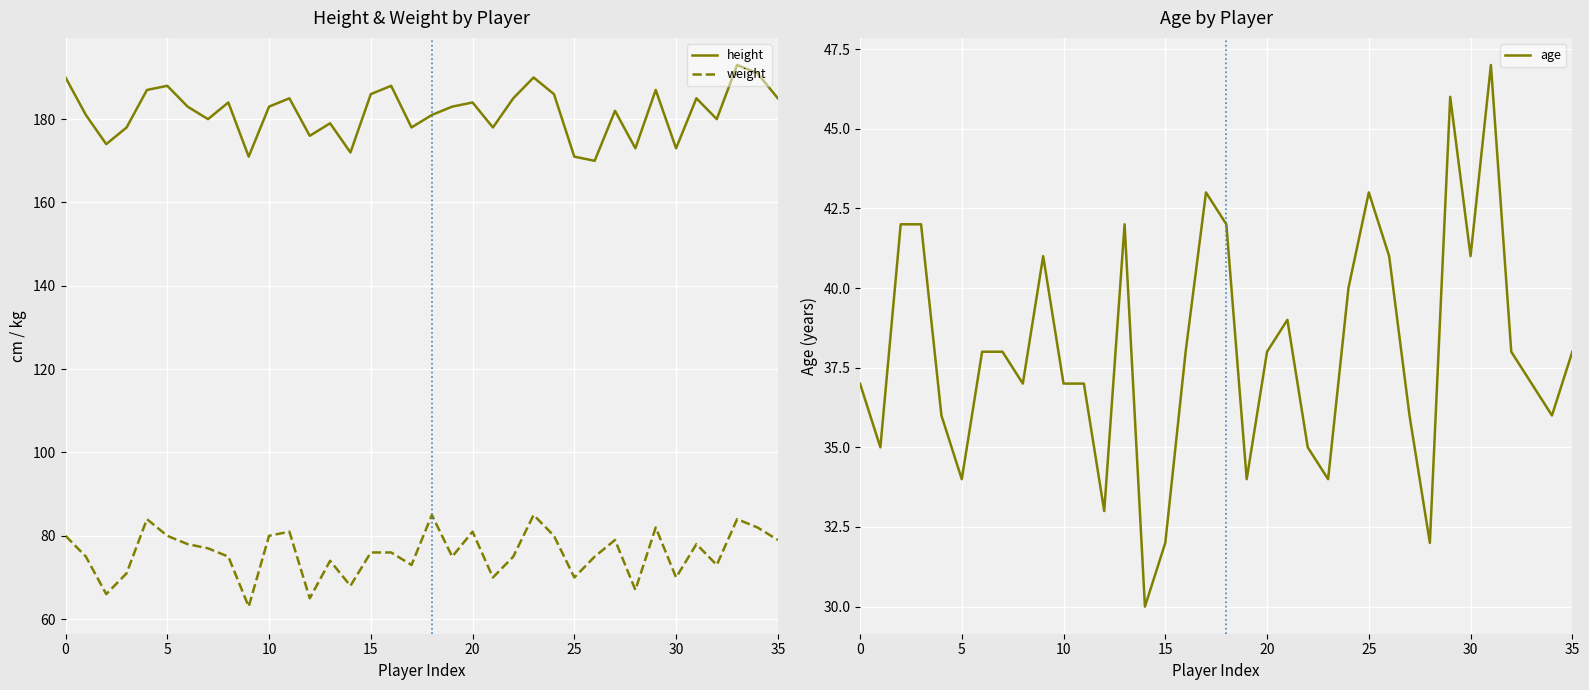

How many values in the age series exceed 38?

13